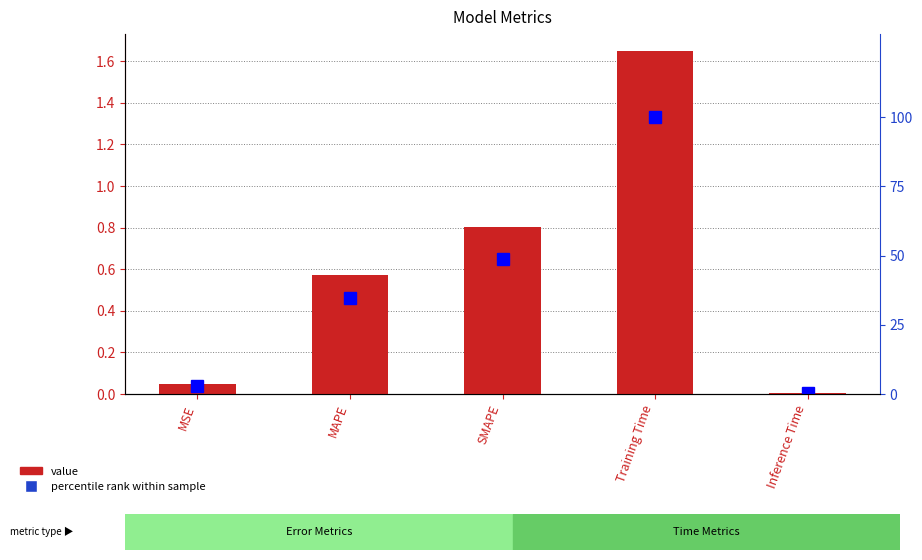

What is the average value of the percentile rank within sample series?

37.4